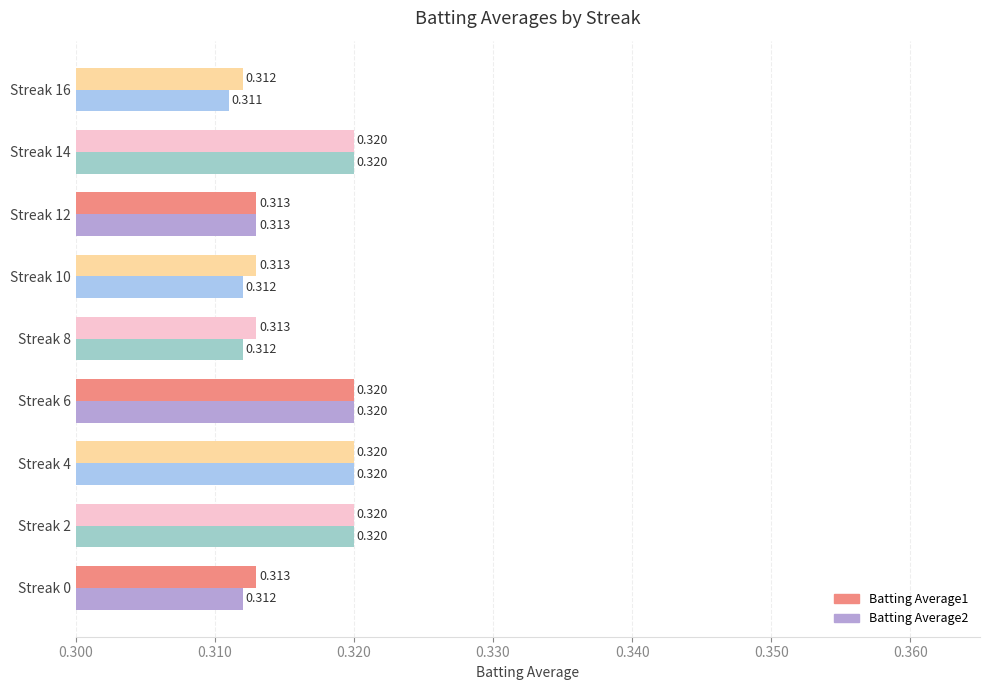

Is the value of Batting Average1 at Streak 12 greater than the value of Batting Average2 at Streak 6?

No